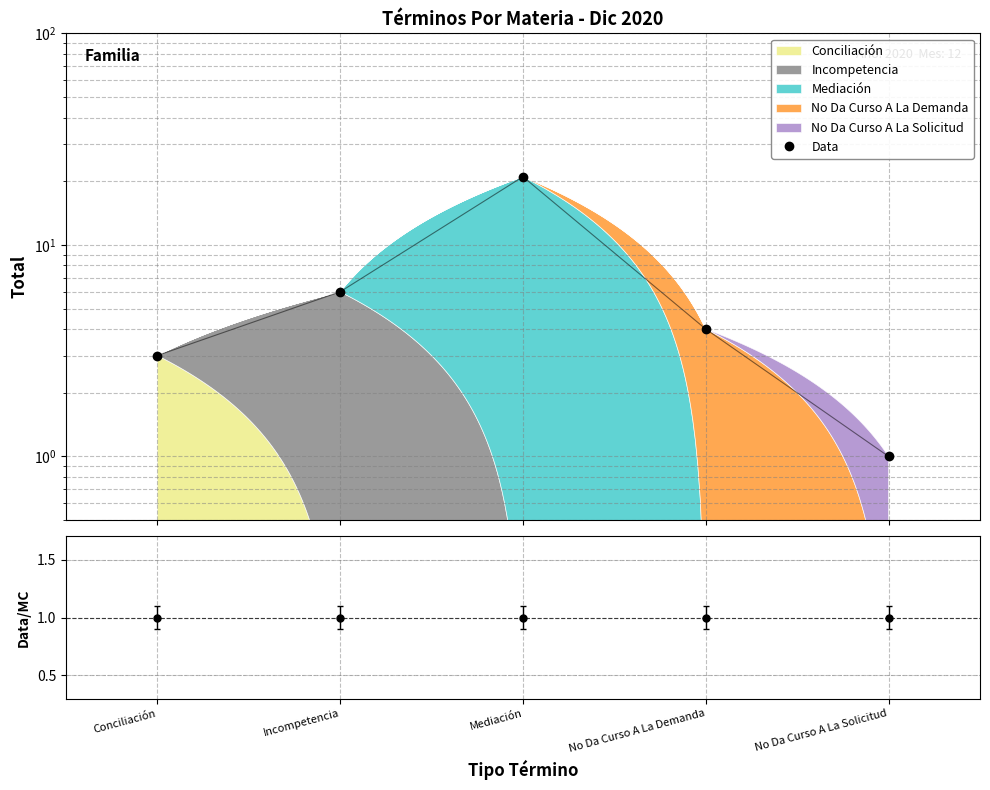

The chart shows a value of 3 at Conciliación. True or false?

True